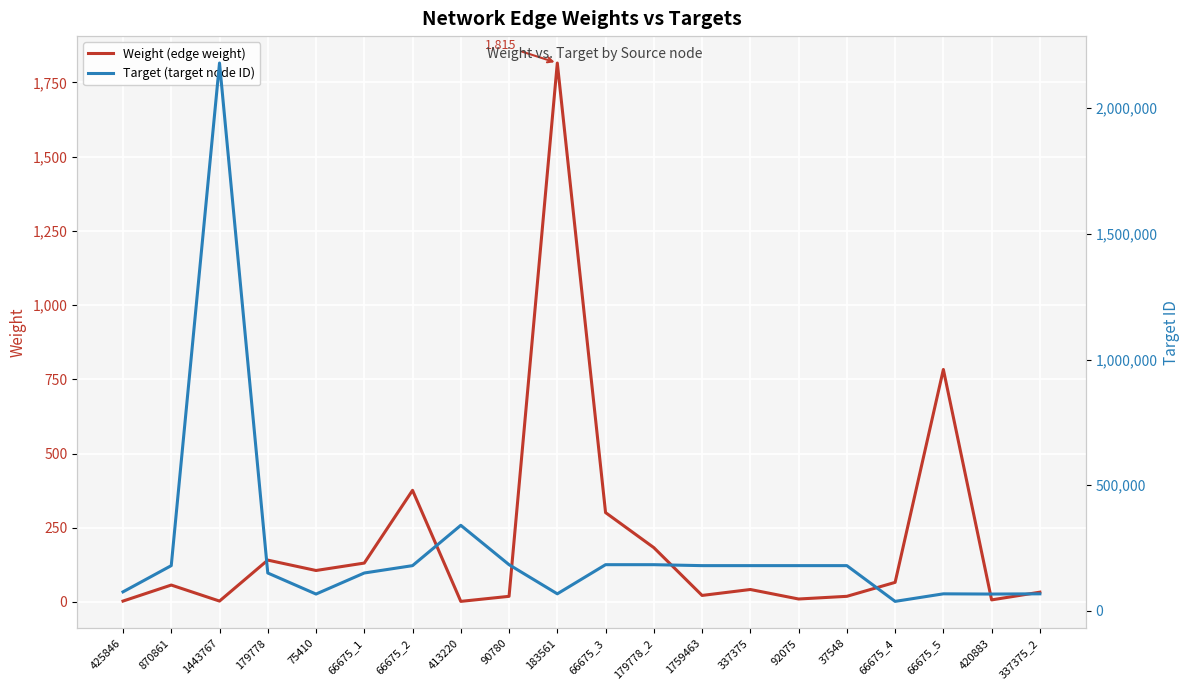

The Target (target node ID) series shows 100958 at 425846. True or false?

False